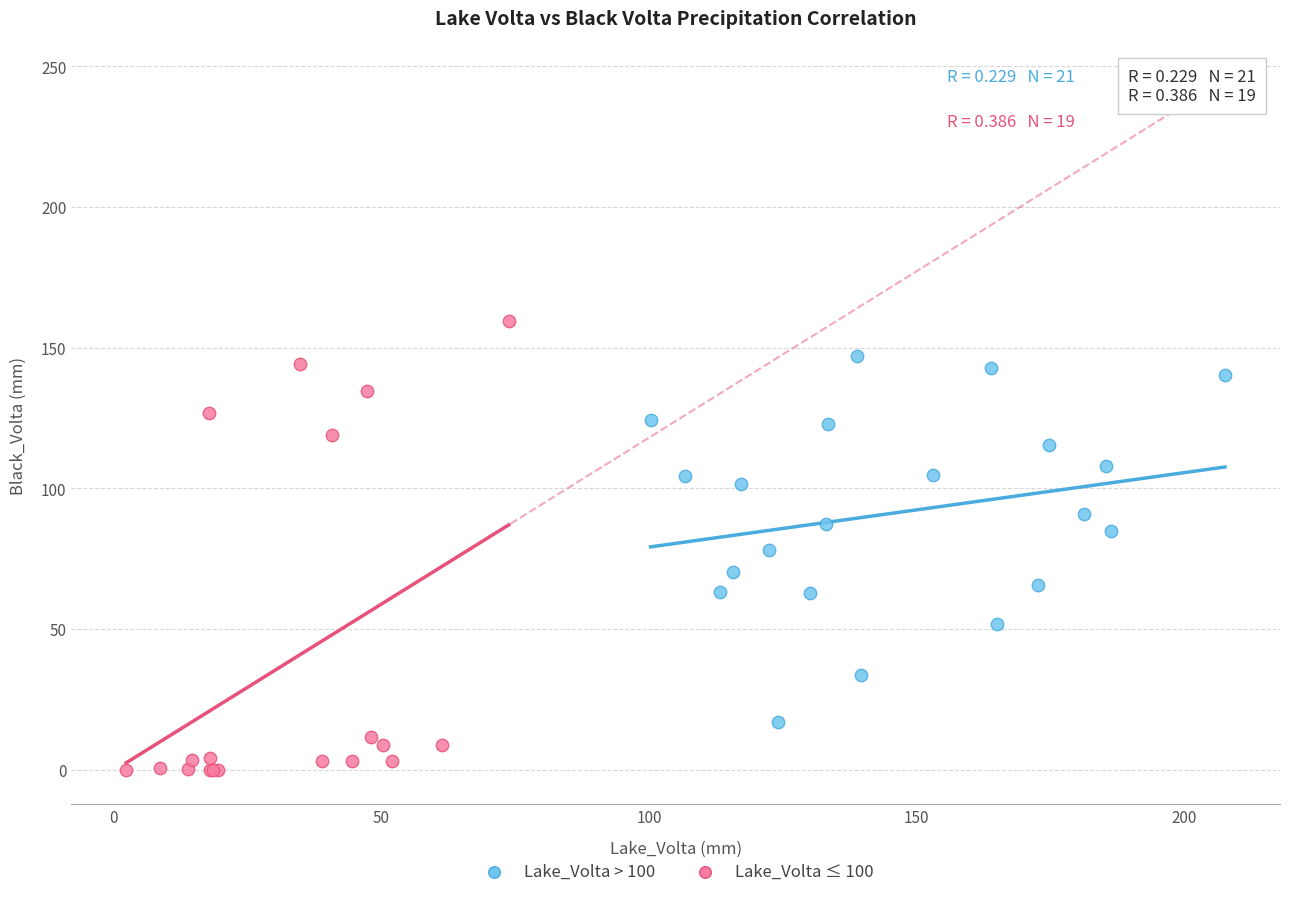

Which series contains the lowest Y value?

Lake_Volta ≤ 100